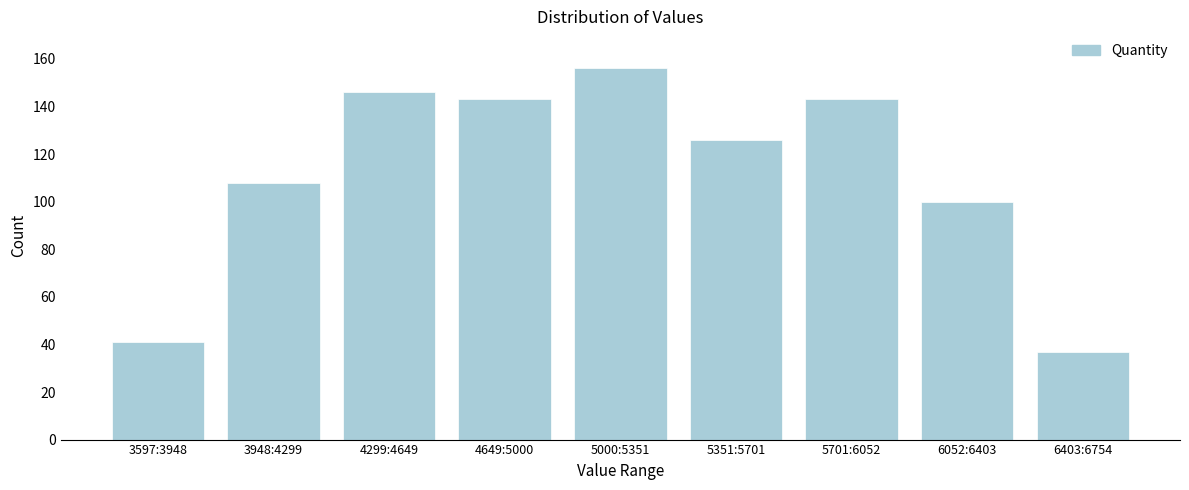

Reading left to right, list all the values displayed in this chart.

3597:3948=41	3948:4299=108	4299:4649=146	4649:5000=143	5000:5351=156	5351:5701=126	5701:6052=143	6052:6403=100	6403:6754=37